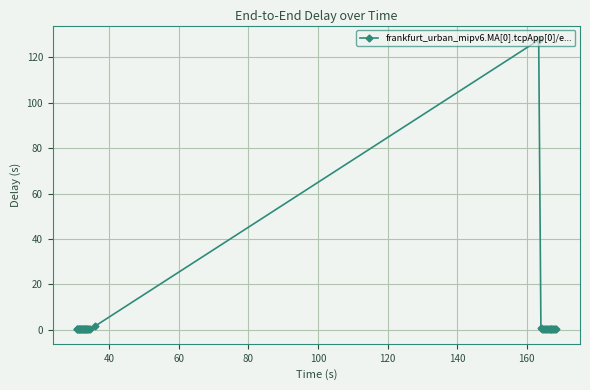

What is the difference between the second highest and minimum values?

1.3